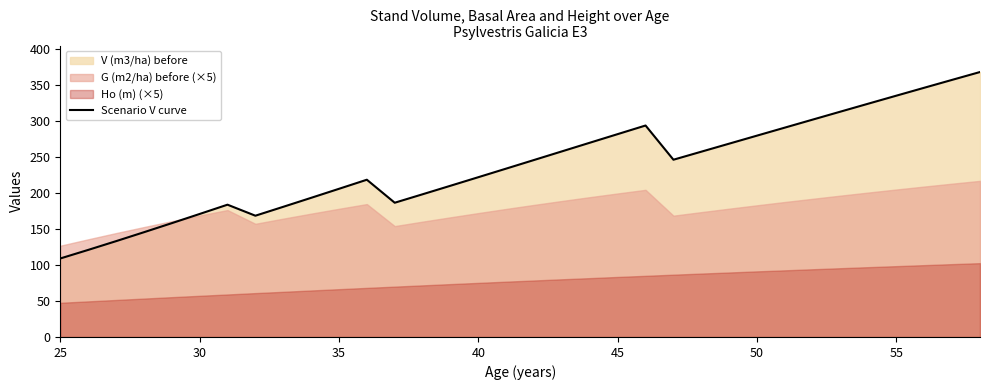

How many lines are shown in the chart?

1